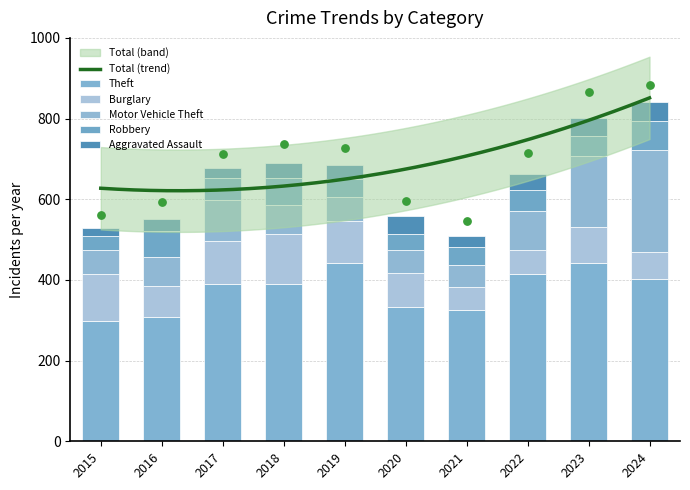

Is the value of Theft at 2019 greater than the value of Burglary at 2017?

Yes